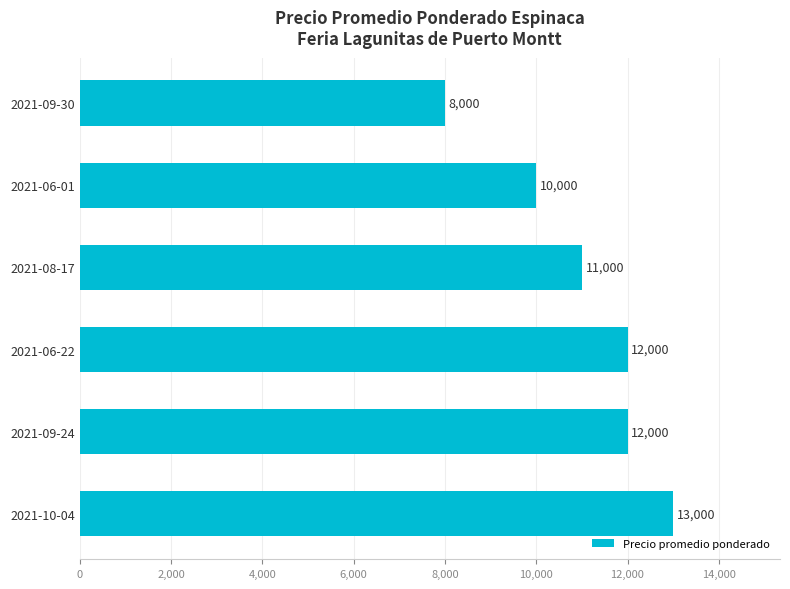

Is it true that the value at 2021-09-30 is 8000?

True